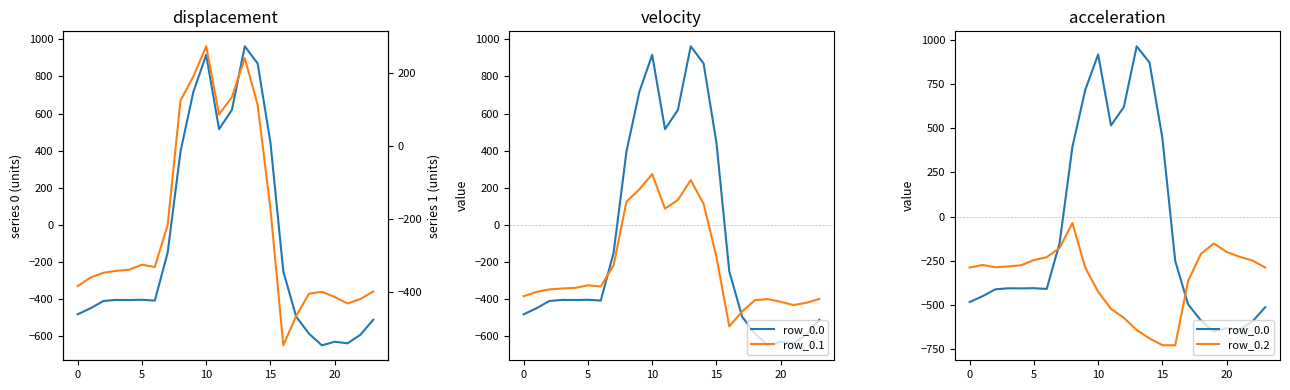

Is it true that row_0.0 equals 1322.9 at 14?

False